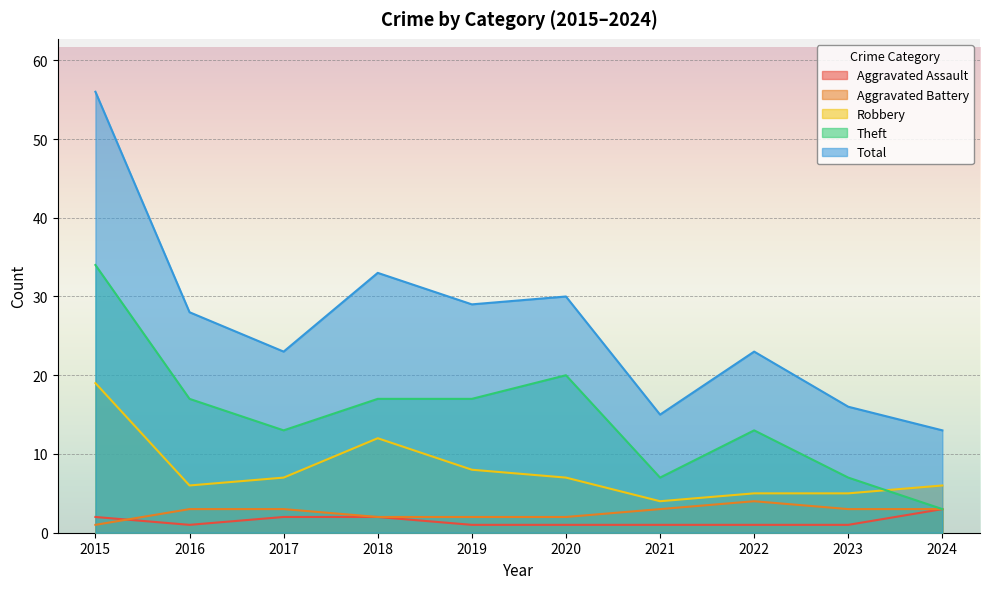

True or false: Aggravated Battery and Theft intersect in this chart.

False